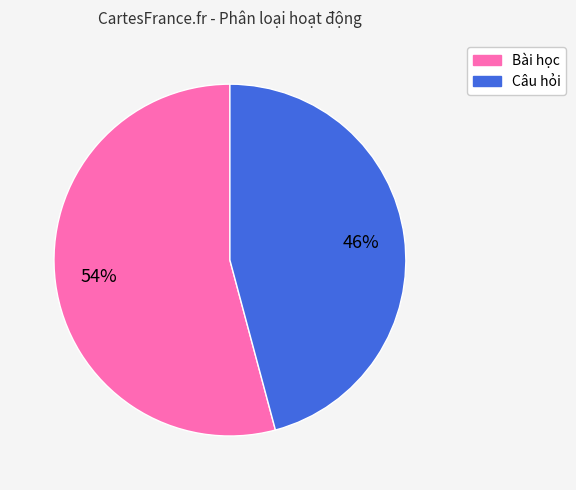

Is there any slice that represents more than half of the pie?

Yes